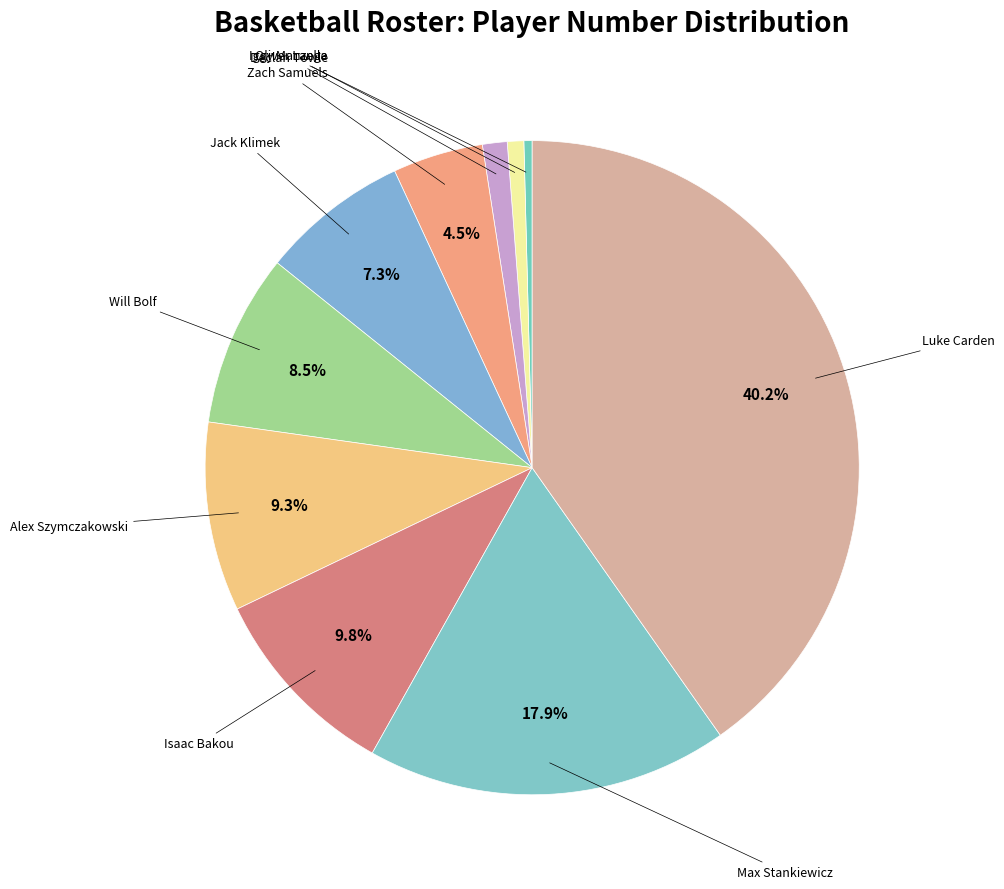

To the nearest percent, what percentage of the pie is Declan Towle?

1%